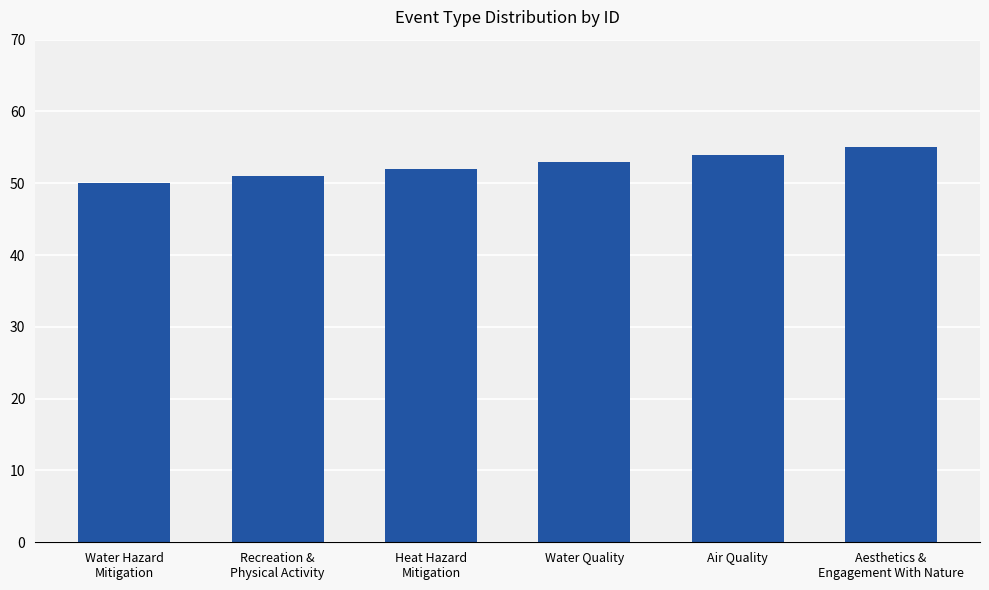

Reading left to right, extract all data points from this chart.

50	51	52	53	54	55